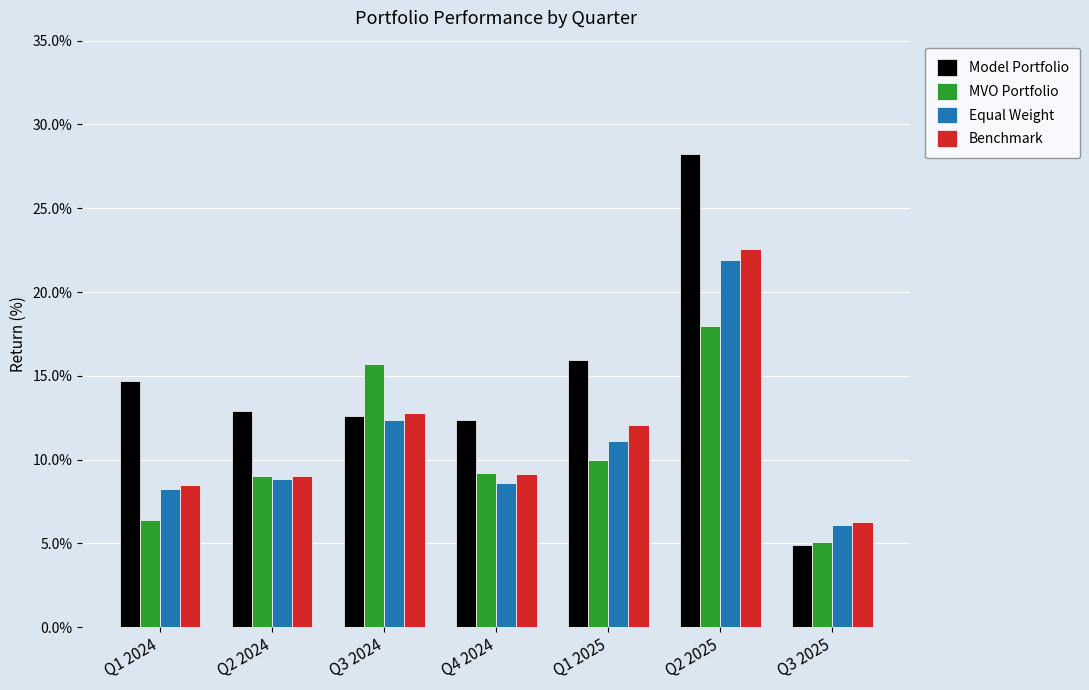

What is the approximate value of Model Portfolio at Q2 2024?

12.9